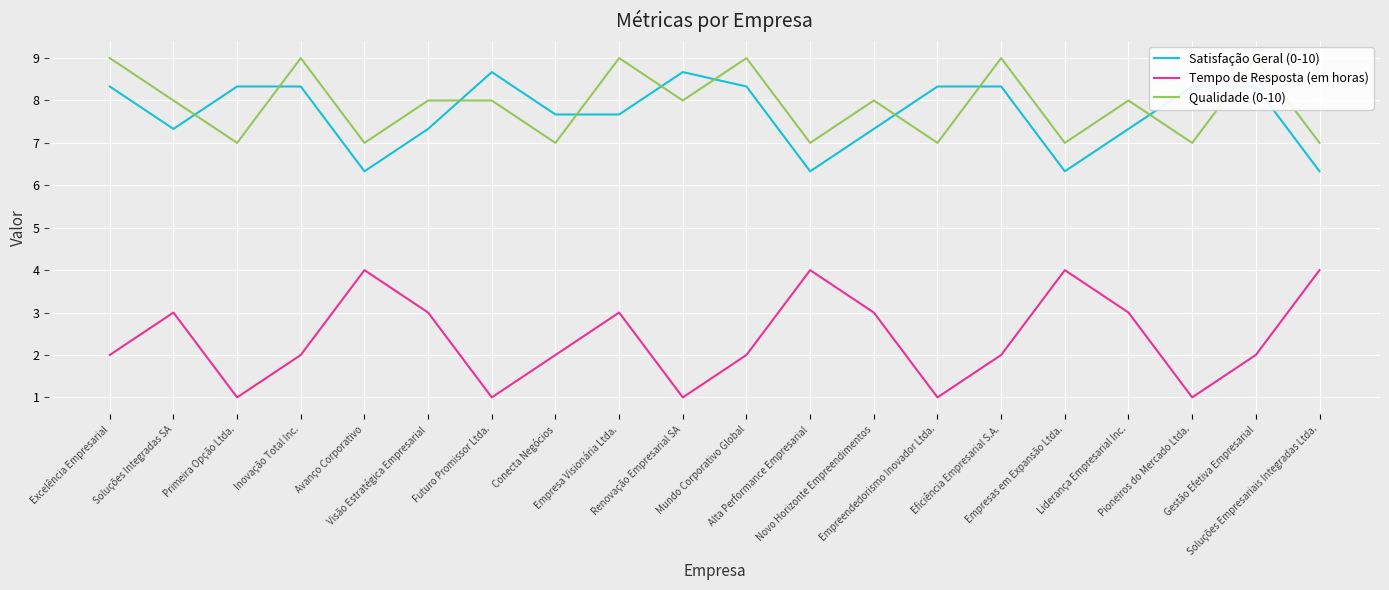

What is the lowest value of the Tempo de Resposta (em horas) series?

1.0